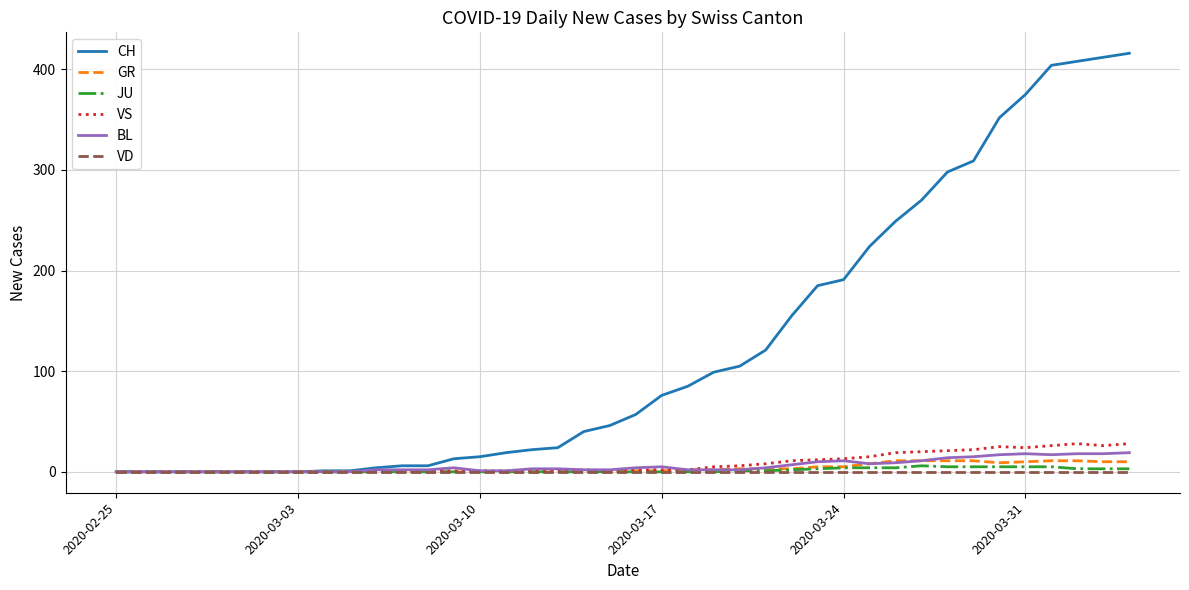

Which series has the largest range (max minus min)?

CH